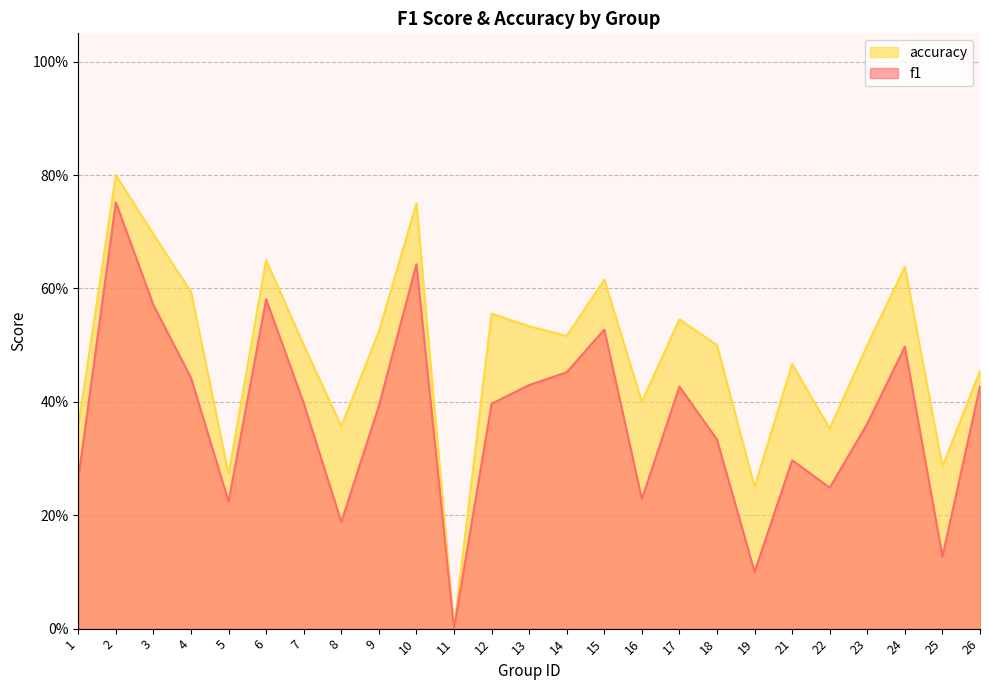

True or false: f1 has a value of 0.1 at 19.

True